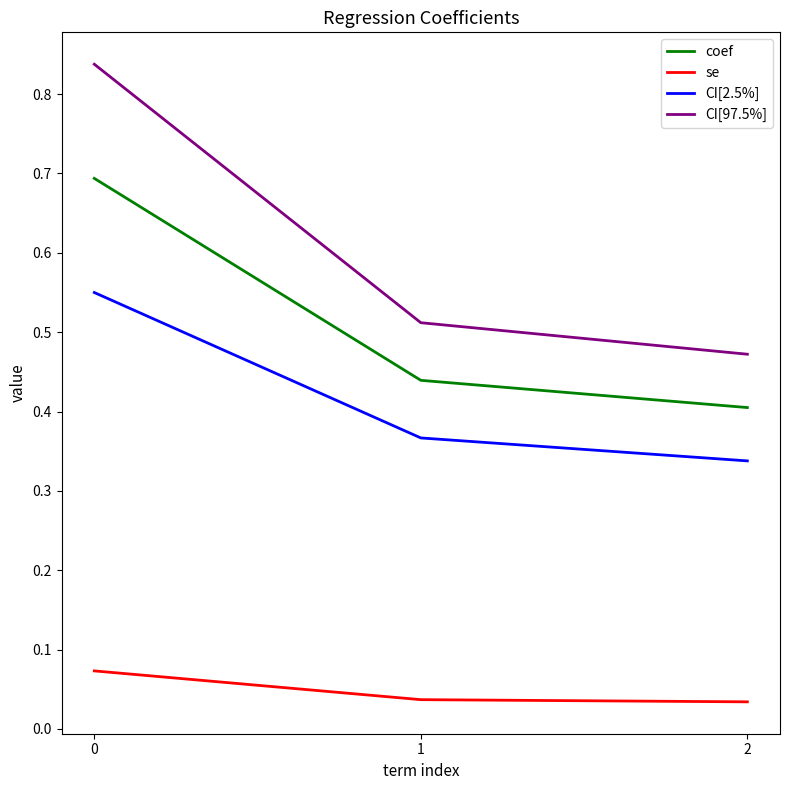

Rank the series at 0 from highest to lowest value.

CI[97.5%], coef, CI[2.5%], se